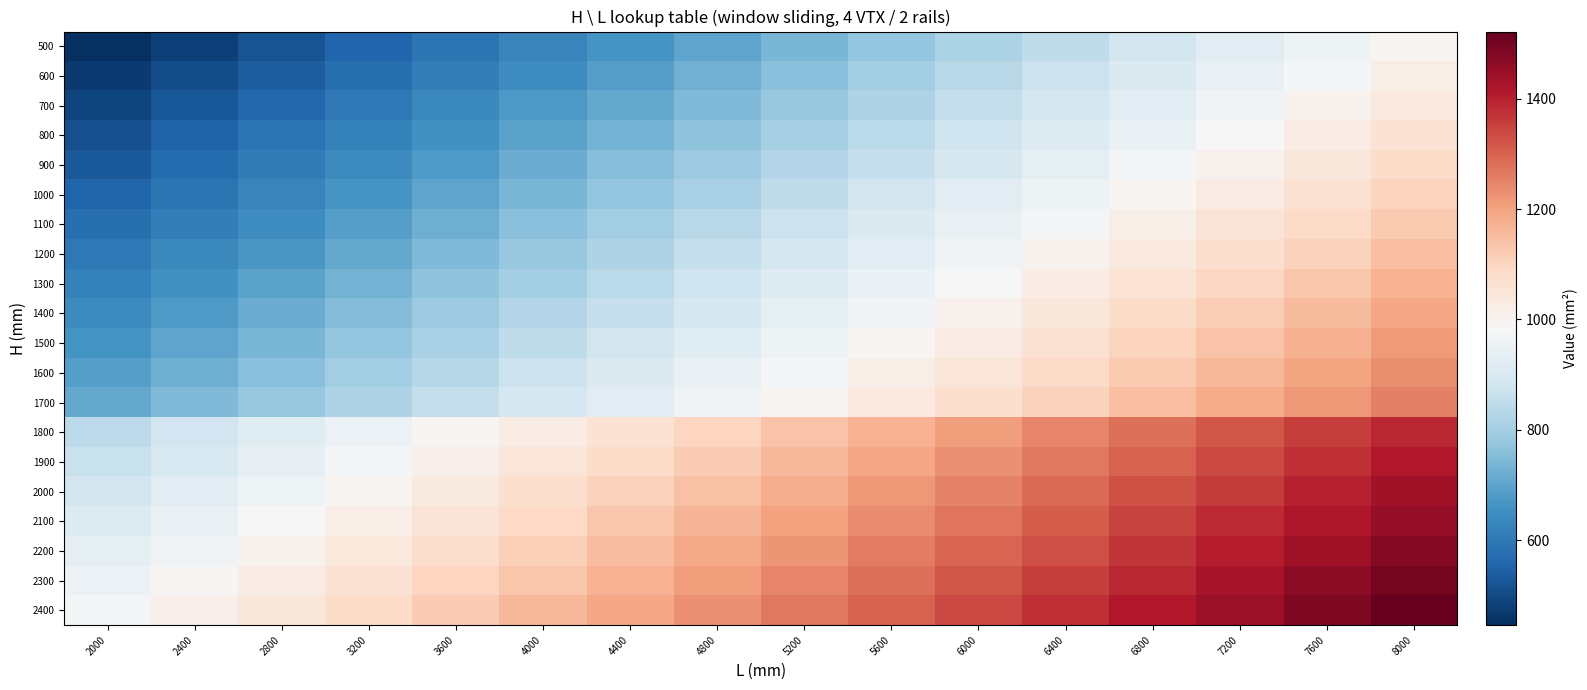

Which series has the largest total across all categories?

2400